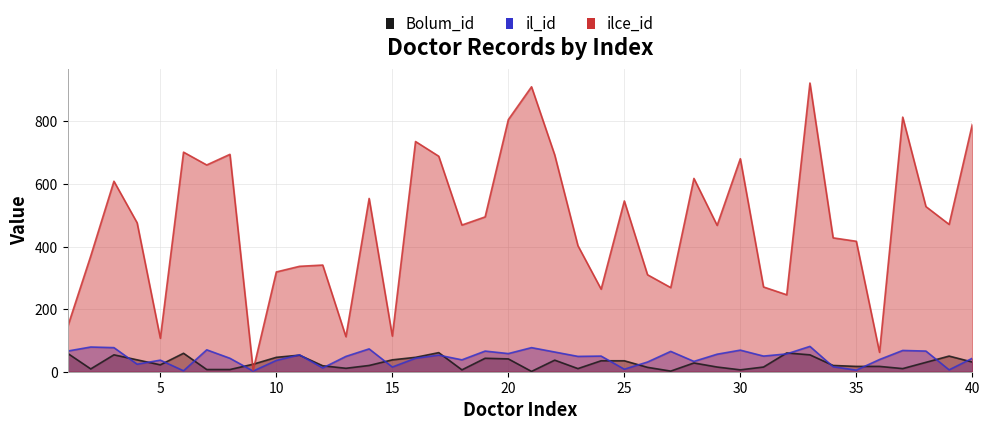

Where does the Bolum_id series first go above 28?

1